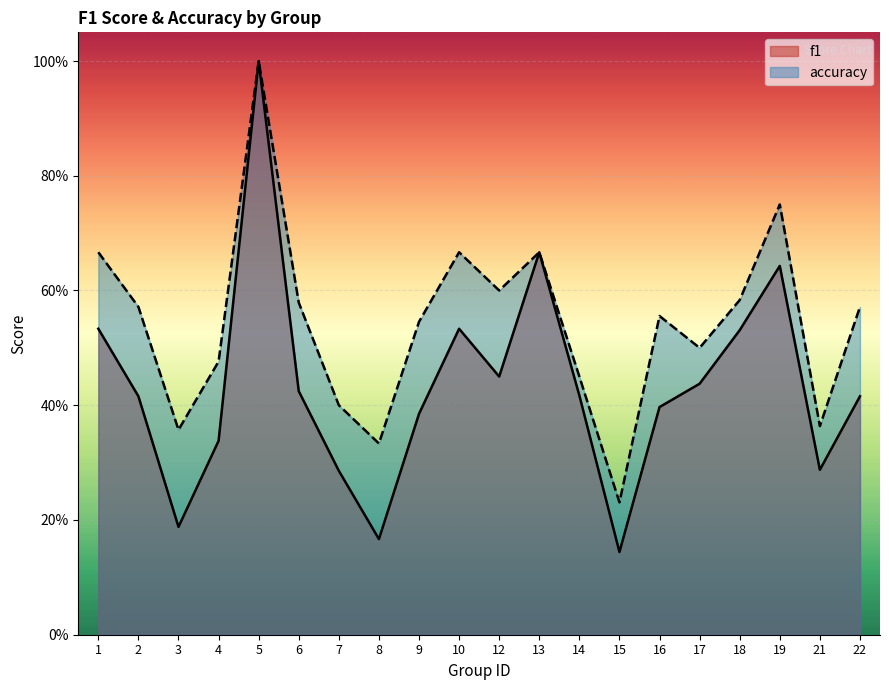

What is the value of the accuracy point at the 15th from the left?

0.6